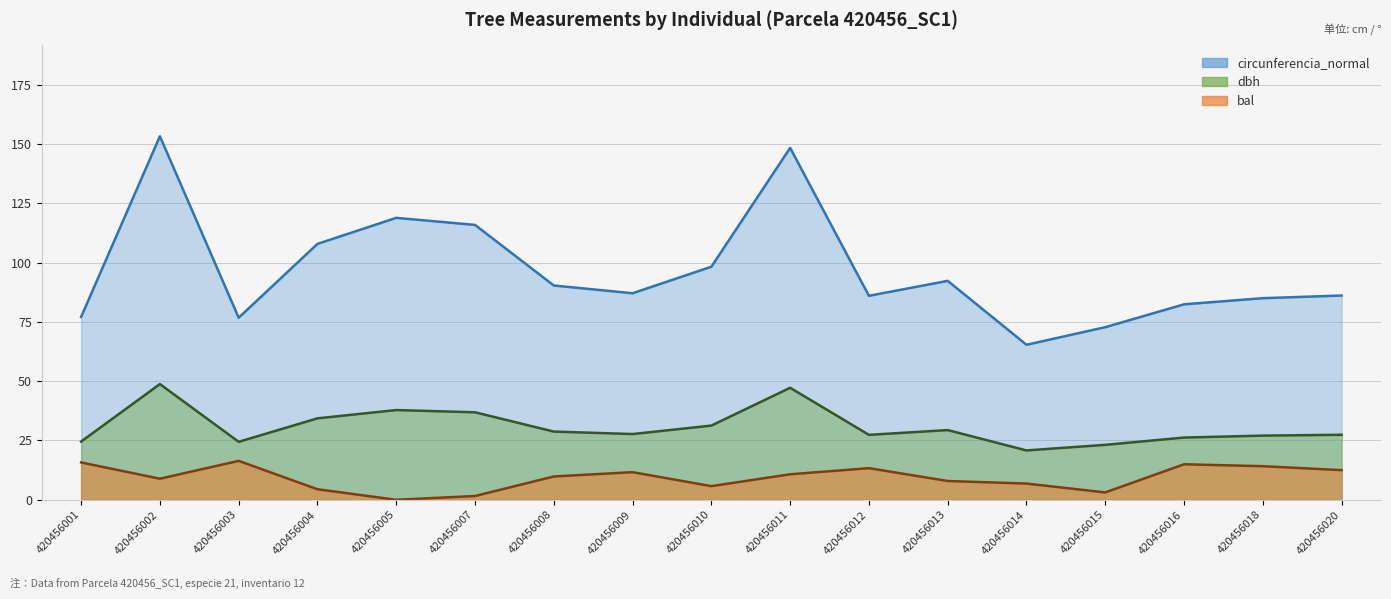

What is the value of the circunferencia_normal point at the 14th from the left?

72.8